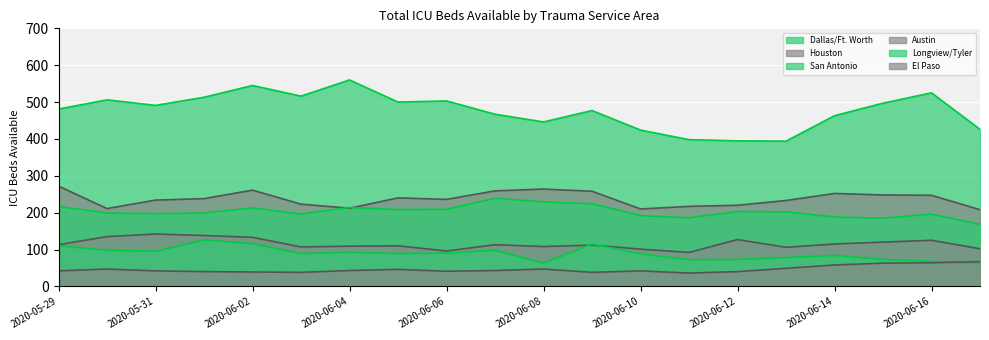

True or false: Austin and El Paso cross at least once.

False